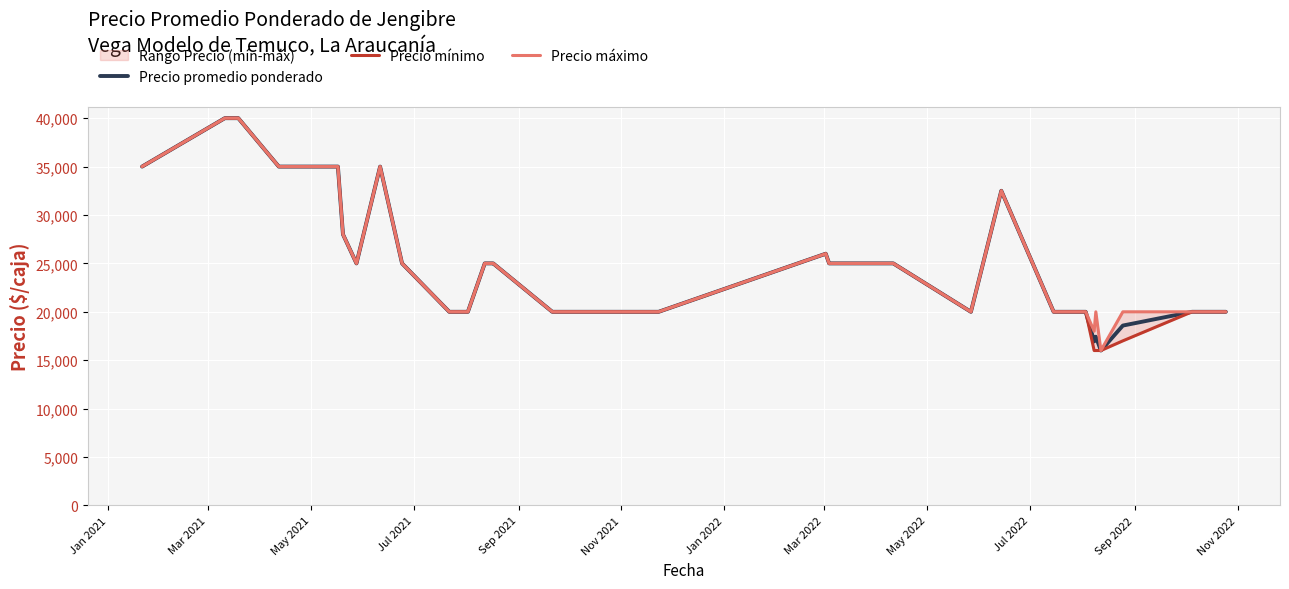

Rank the series by their maximum value, from lowest to highest.

Precio promedio ponderado, Precio mínimo, Precio máximo